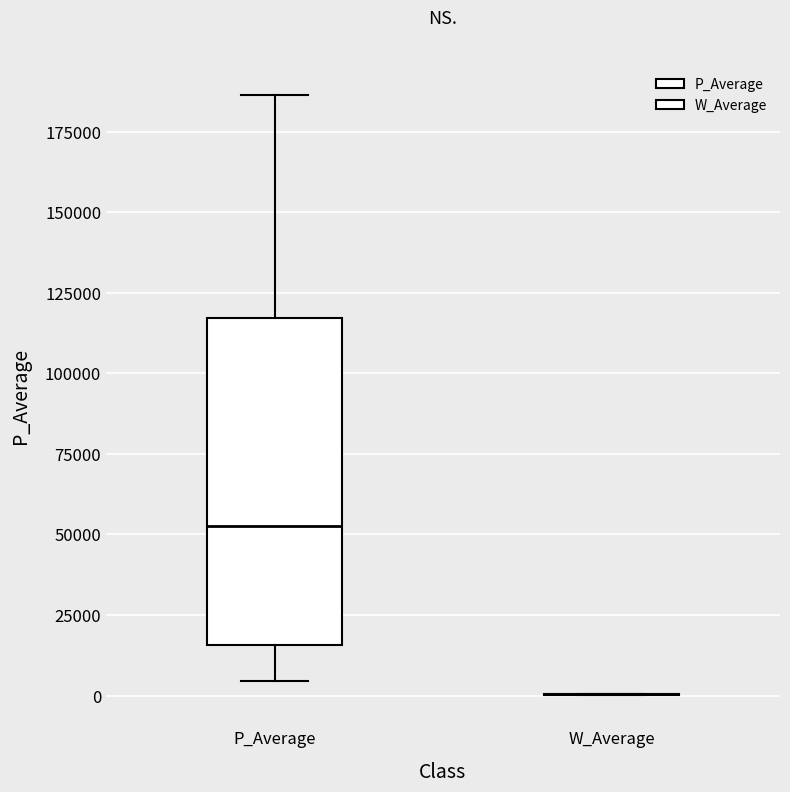

Reading left to right, read every box against the y-axis: the position of its median line, the range the box covers, and the ends of its whiskers. The values are not printed on the chart, so give them approximately, as read against the axis.

P_Average: median 55000, box 15000 to 115000, whiskers 5000 to 185000
W_Average: box collapsed to a line at 0, whiskers 0 to 0